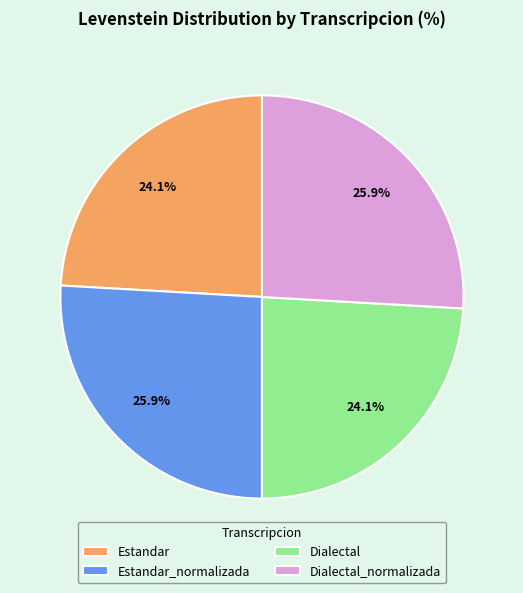

To the nearest percent, what percentage of the pie is Estandar?

24%